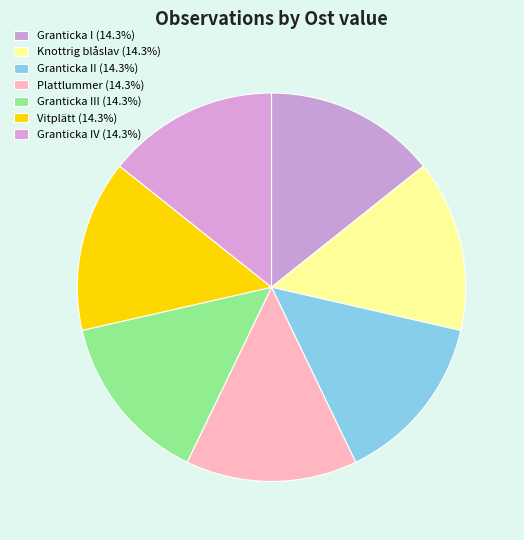

Count the number of slices in the pie.

7